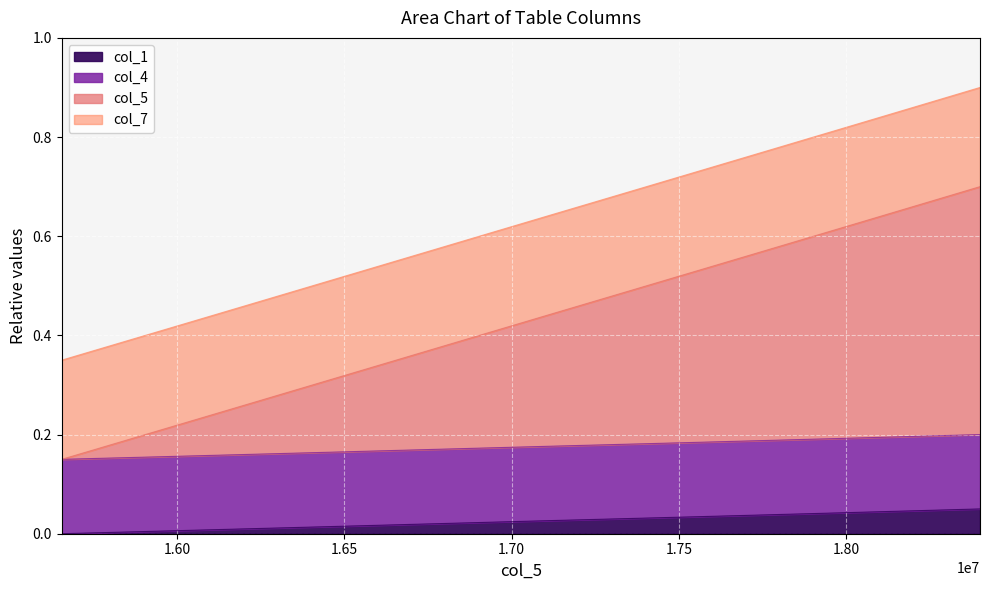

True or false: col_5 and col_4 intersect in this chart.

False